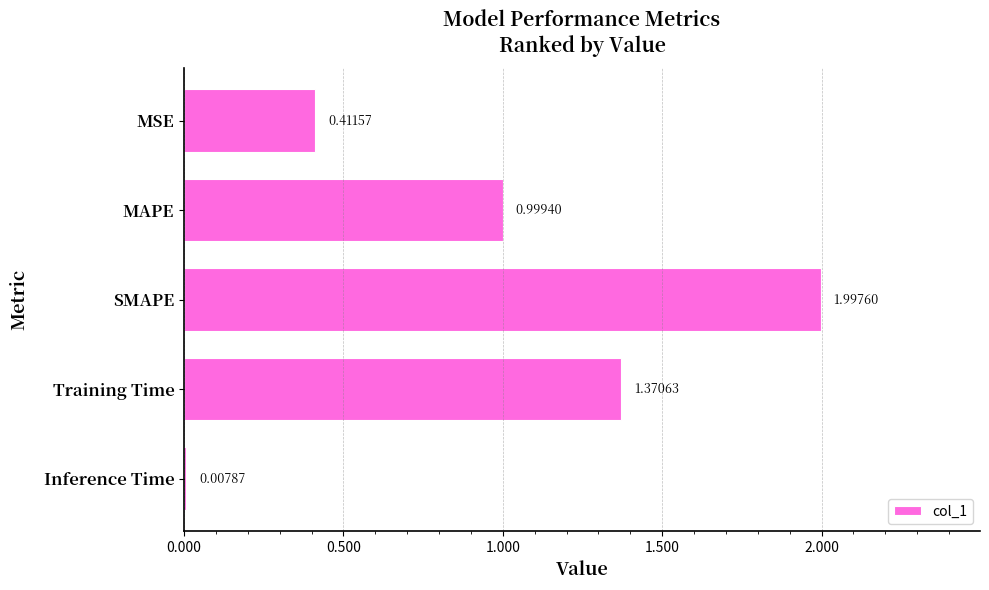

How many bars are there in total?

5